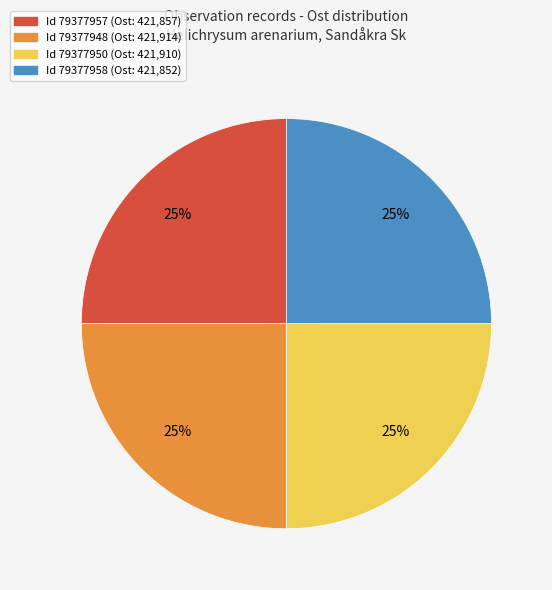

Is there any slice that represents more than half of the pie?

No